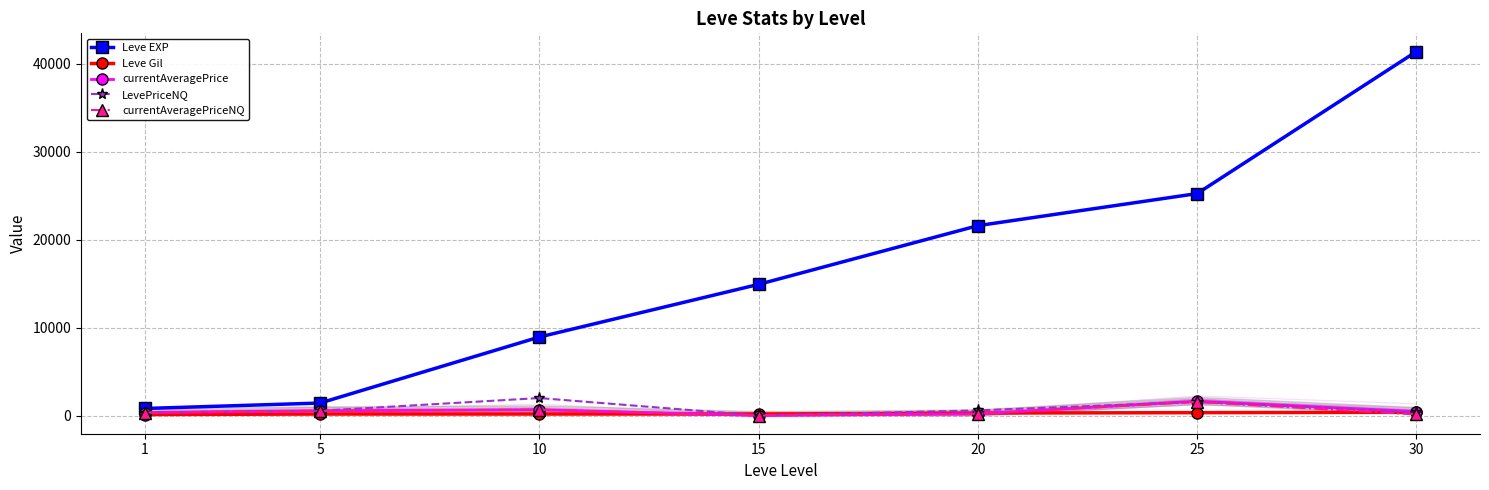

Where is the first local maximum for LevePriceNQ?

10